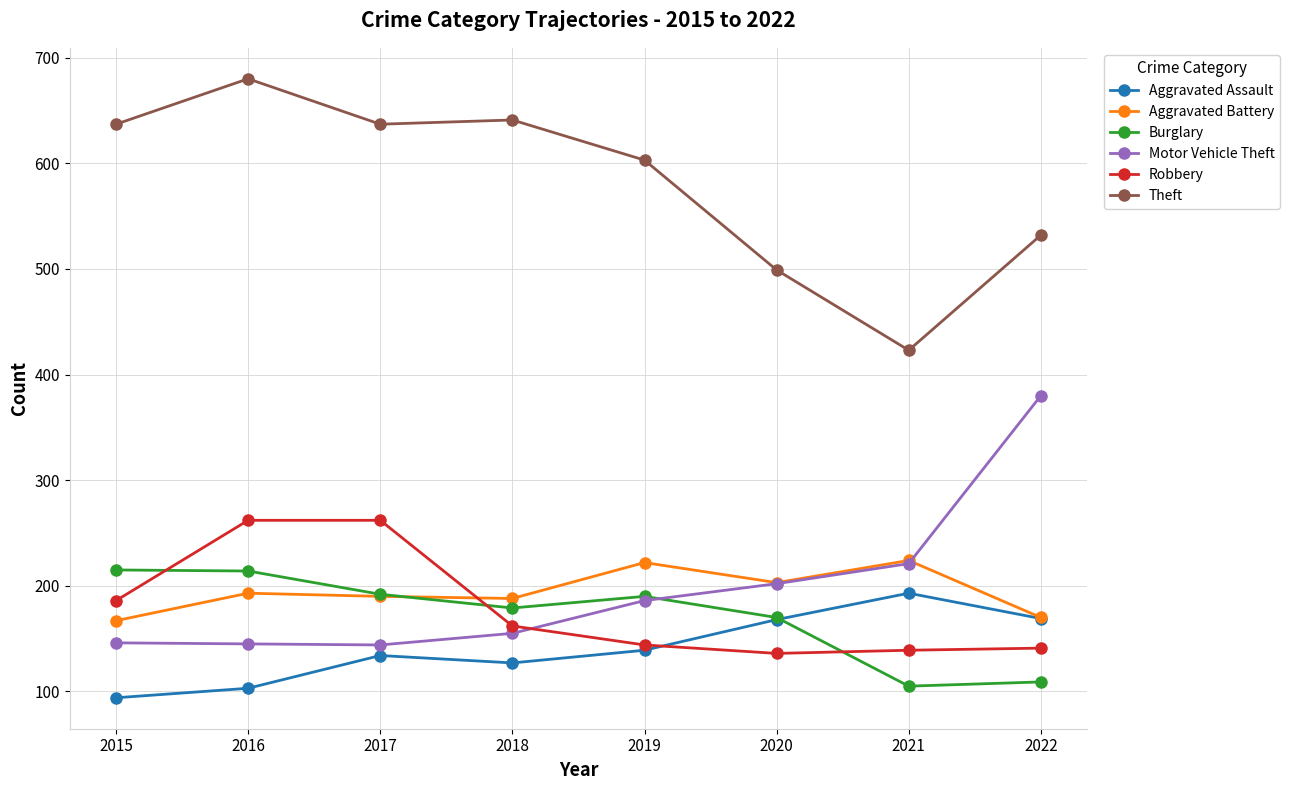

What is the sum of all Robbery values?

1432